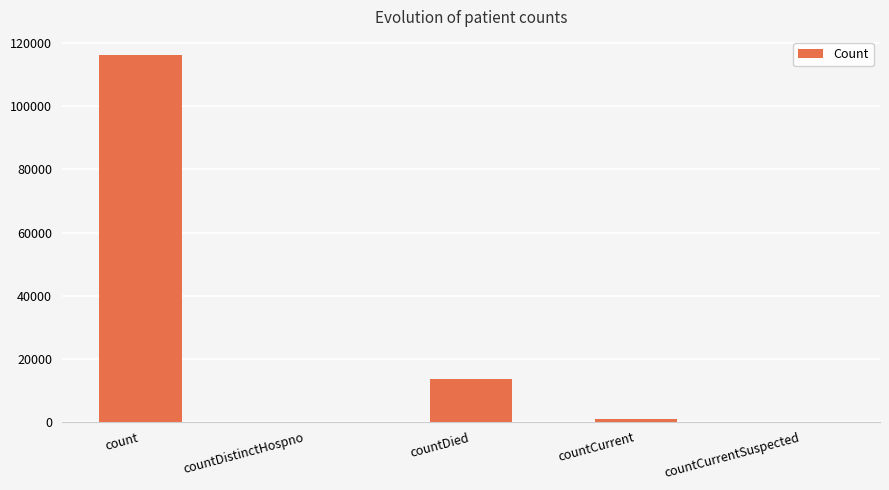

Which label corresponds to the largest value in the chart?

count